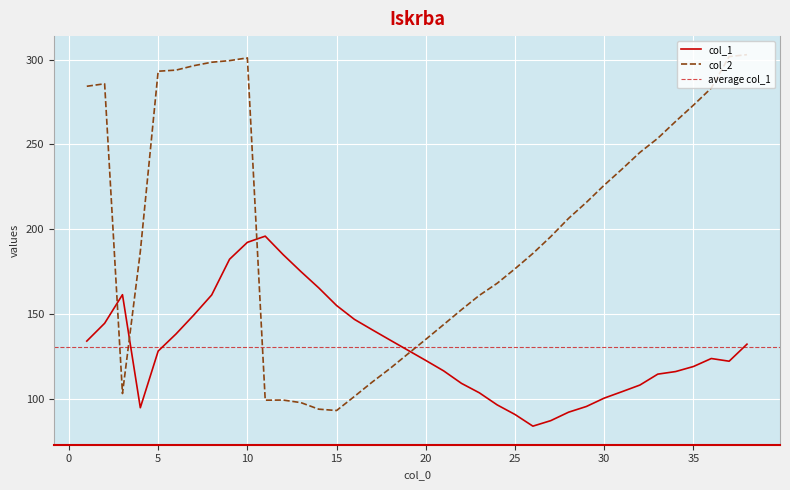

Reading left to right, what are all the values shown in this chart?

col_1: 1=134.0	2=144.5	3=161.3	4=94.7	5=128.1	6=138.2	7=149.4	8=161.2	9=182.2	10=192.2	11=195.8	12=185.0	13=175.0	14=165.3	15=154.9	16=146.8	17=140.6	18=134.6	19=128.6	20=122.6	21=116.4	22=109.0	23=103.5	24=96.4	25=90.7	26=83.8	27=87.1	28=92.1	29=95.4	30=100.4	31=104.2	32=108.1	33=114.5	34=116.0	35=119.0	36=123.7	37=122.1	38=132.2
col_2: 1=284.2	2=285.7	3=103.0	4=186.8	5=293.1	6=293.7	7=296.4	8=298.4	9=299.3	10=300.9	11=99.1	12=99.2	13=97.7	14=93.8	15=93.1	16=101.4	17=109.8	18=117.9	19=126.5	20=135.0	21=143.7	22=152.5	23=160.9	24=168.1	25=176.6	26=185.7	27=195.6	28=206.3	29=215.8	30=225.9	31=235.4	32=245.2	33=253.6	34=263.5	35=273.1	36=283.1	37=301.7	38=302.8